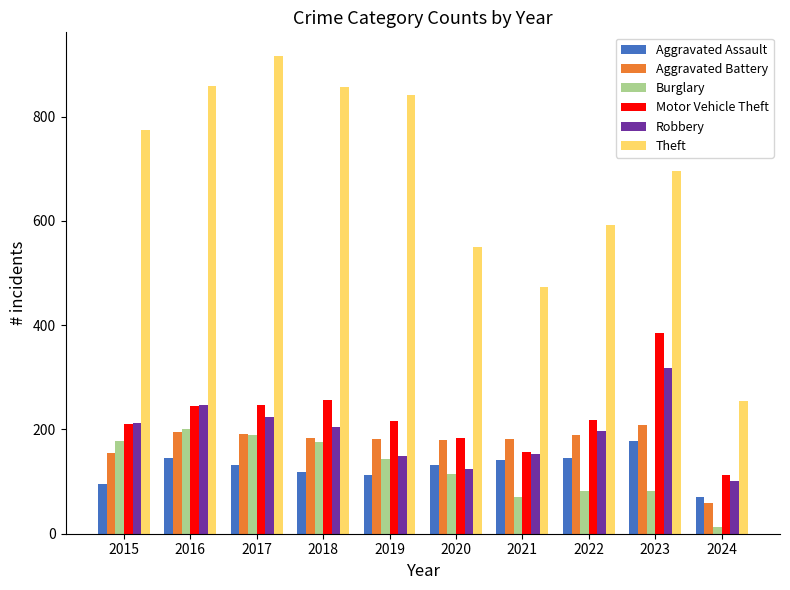

Where is Aggravated Battery nearest to the value 134?

2015